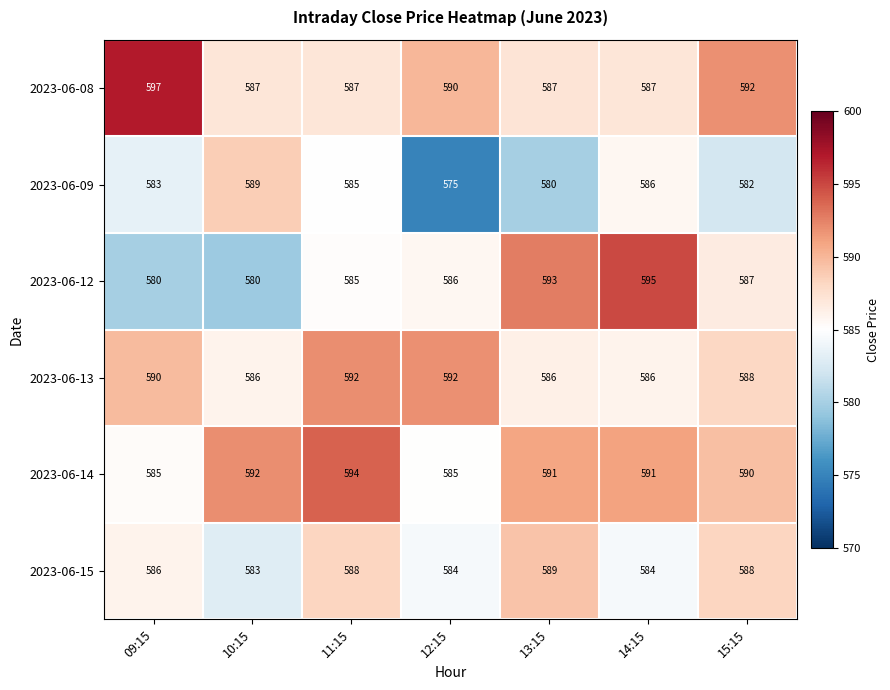

What is the difference between the maximum and minimum values in the 2023-06-15 series?

6